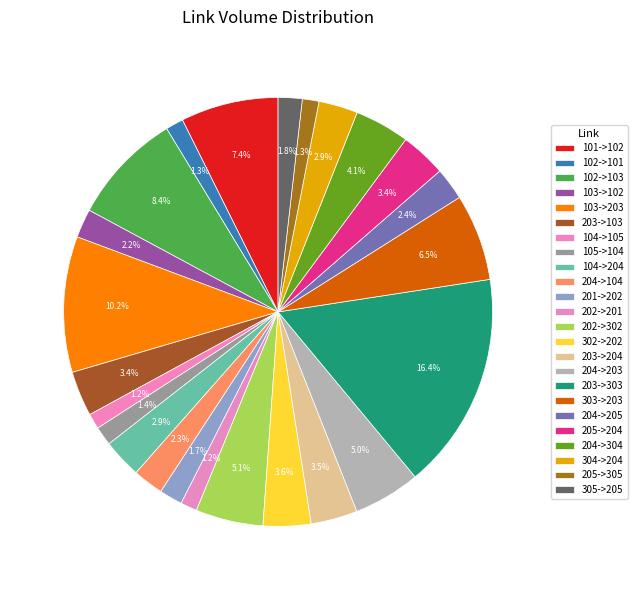

How many segments does this pie chart have?

24